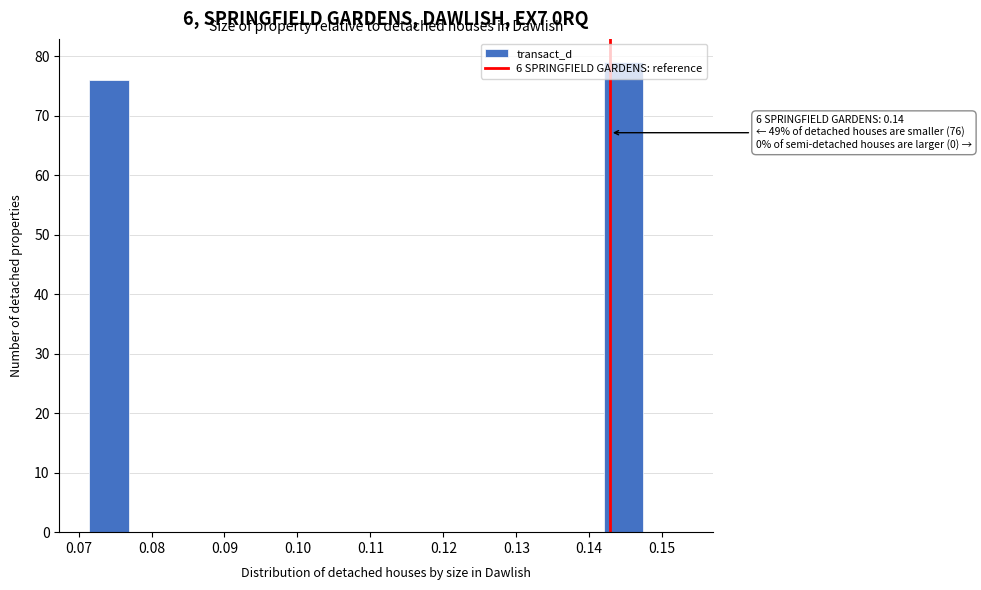

Which range on the x-axis has the tallest bar?

0.142 to 0.147